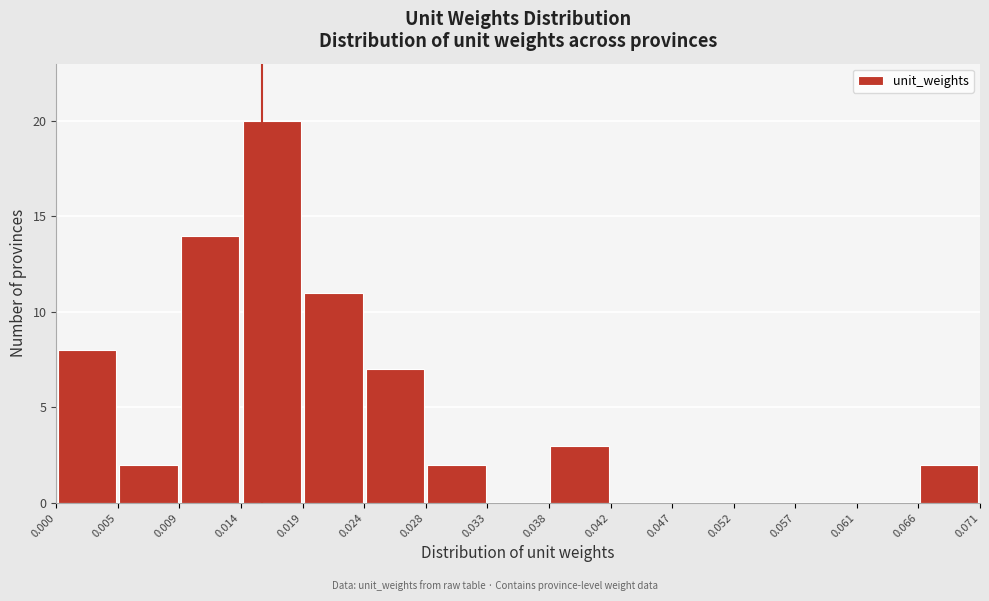

Which range on the x-axis has the tallest bar?

0.014 to 0.019